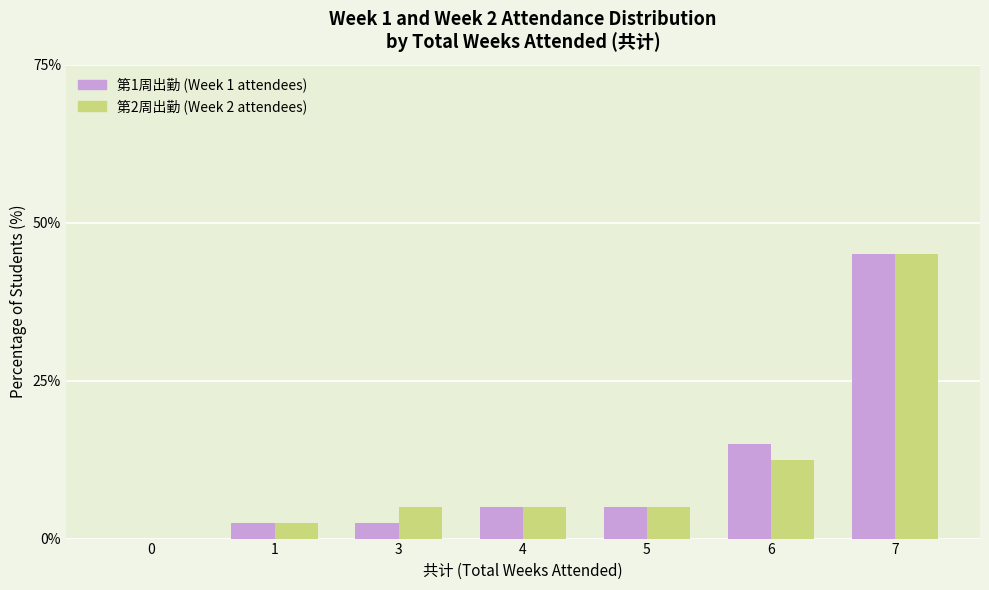

What is the total value across all series at 6?

27.5